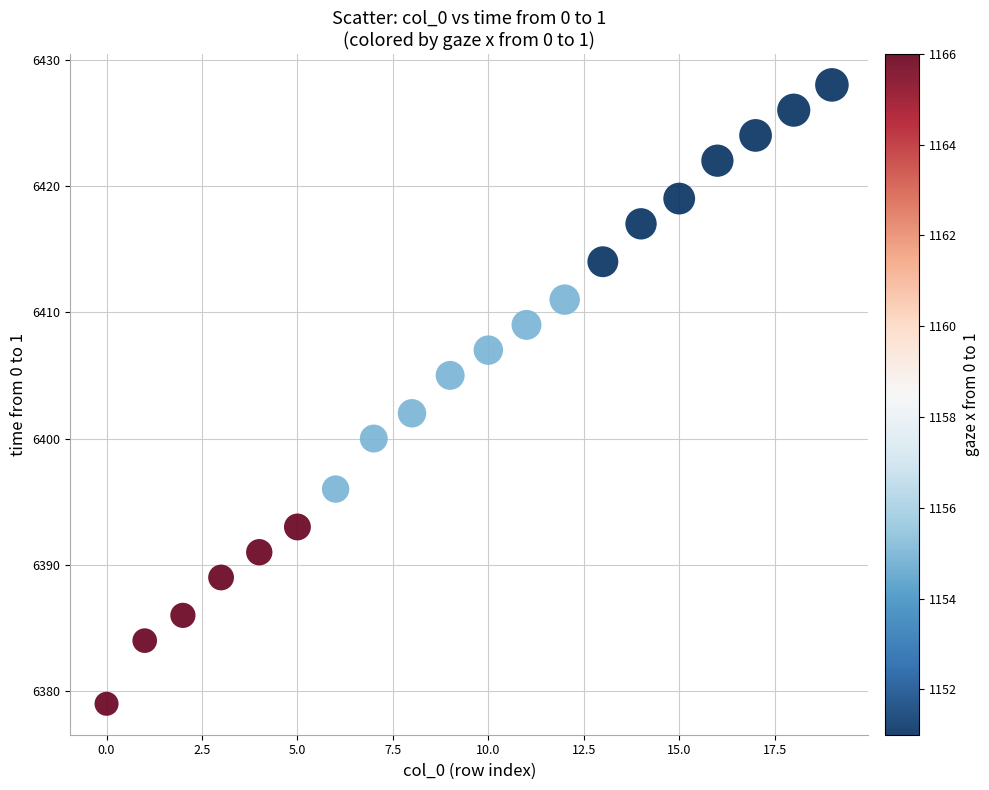

What Y value in the scatter plot is closest to 6403?

6402